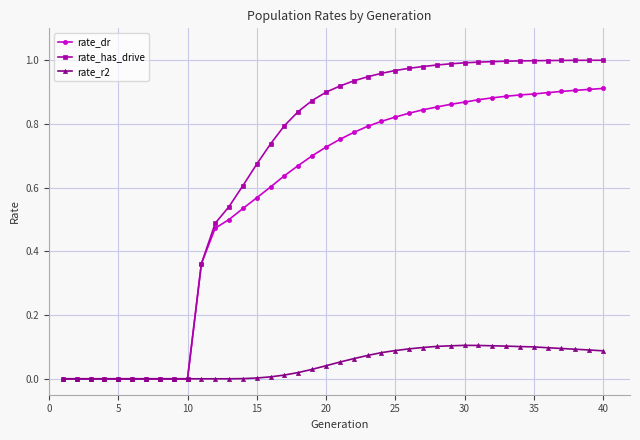

Rank the series by their maximum value, from highest to lowest.

rate_has_drive, rate_dr, rate_r2